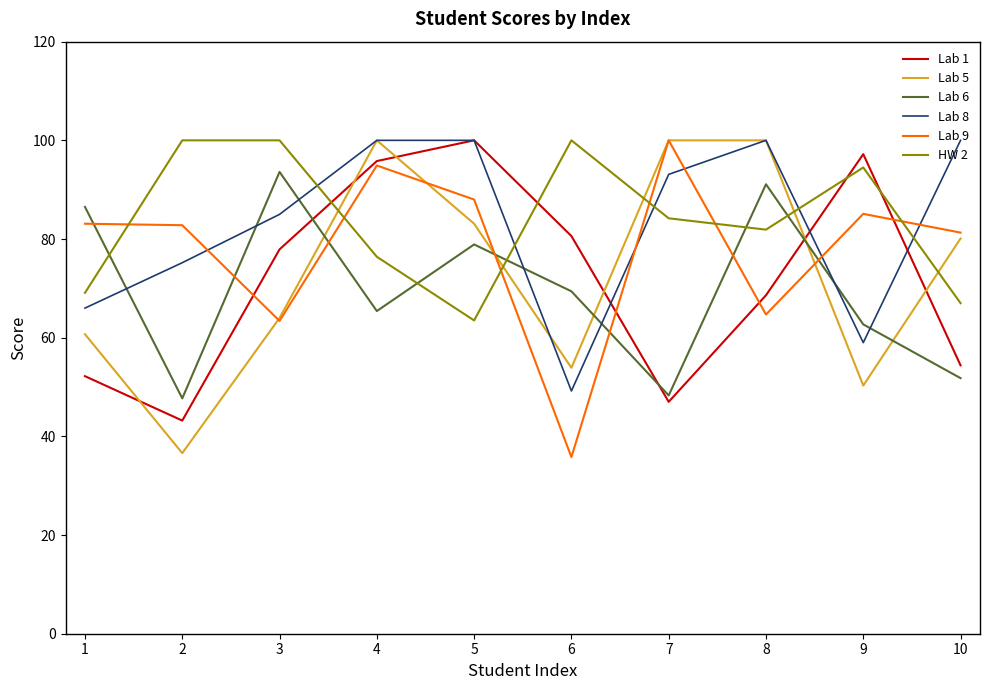

What is the spread (max minus min) of values at 4?

34.6